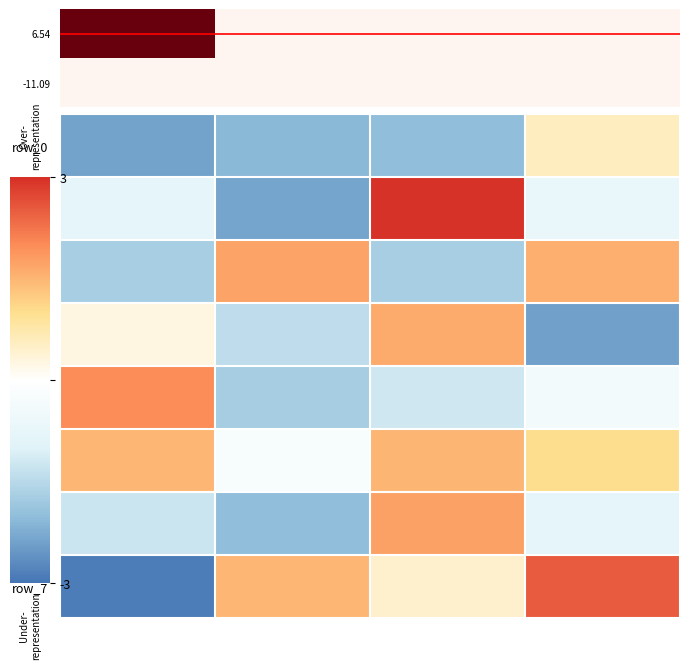

What is the difference between the row_7 values at 3 and 2?

2.1